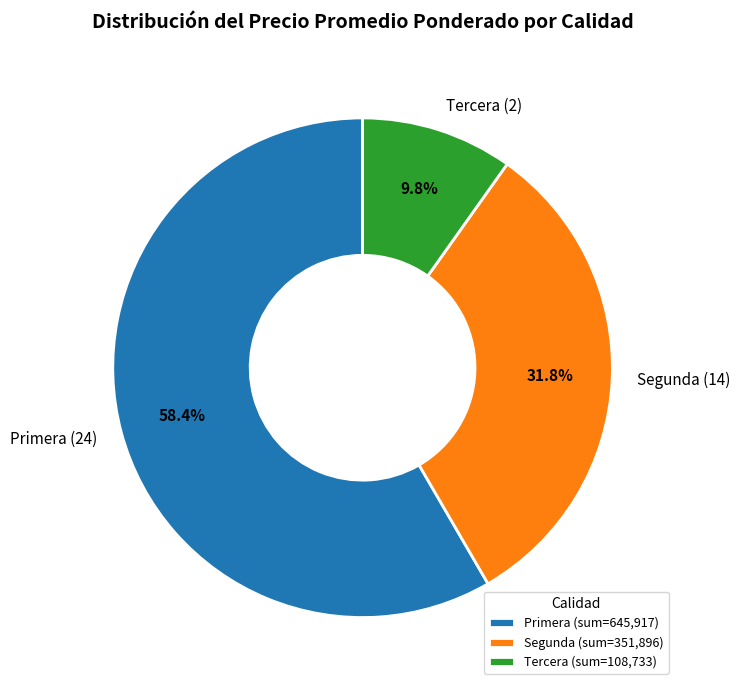

Combined, do Tercera and Segunda account for over 50%?

No